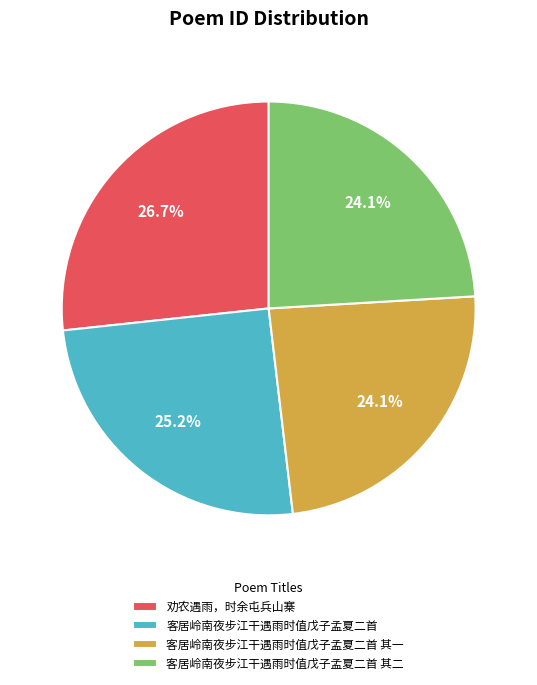

Count the number of slices in the pie.

4